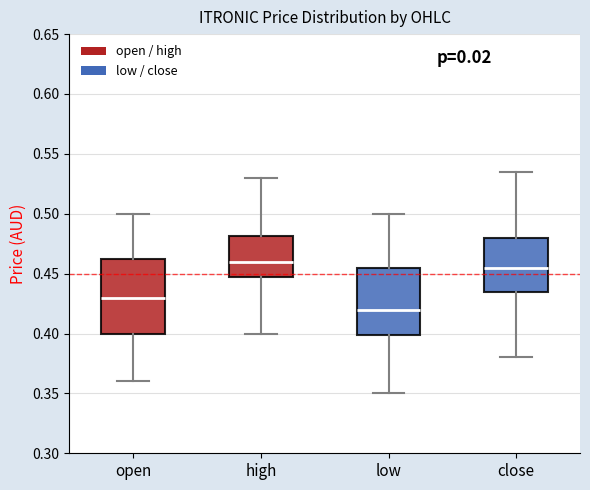

Which box has the lowest median line?

low